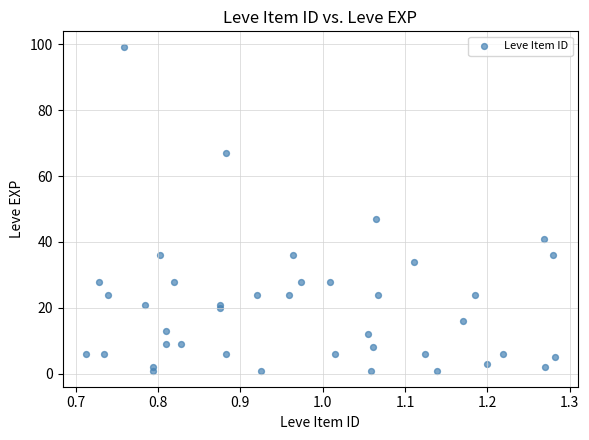

What Y value in the scatter plot is closest to 50?

47